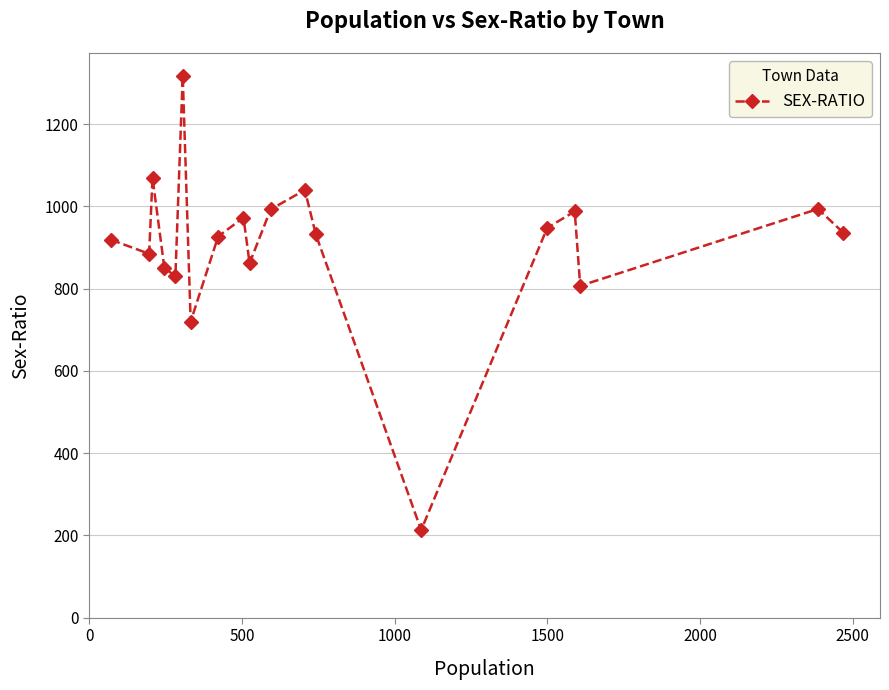

True or false: there are more than 0 points higher than both neighbors.

True